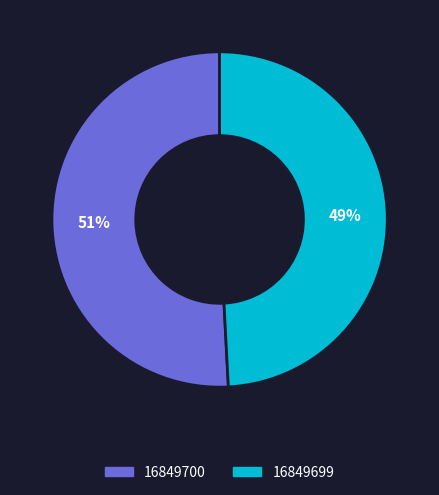

What is the ratio of the value at 16849700 to the value at 16849699?

1.0